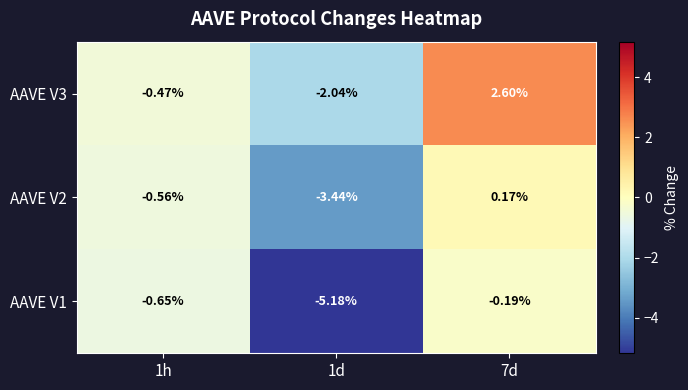

Is the value of AAVE V3 at 1d greater than the value of AAVE V2 at 1d?

Yes